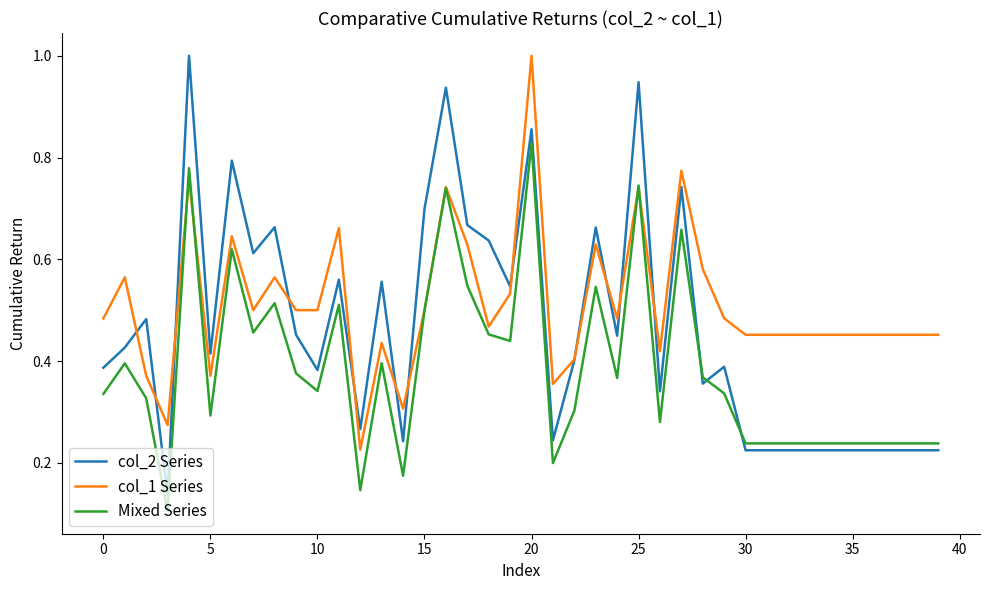

Which series ends up on top after the final intersection of Mixed Series and col_2 Series?

Mixed Series